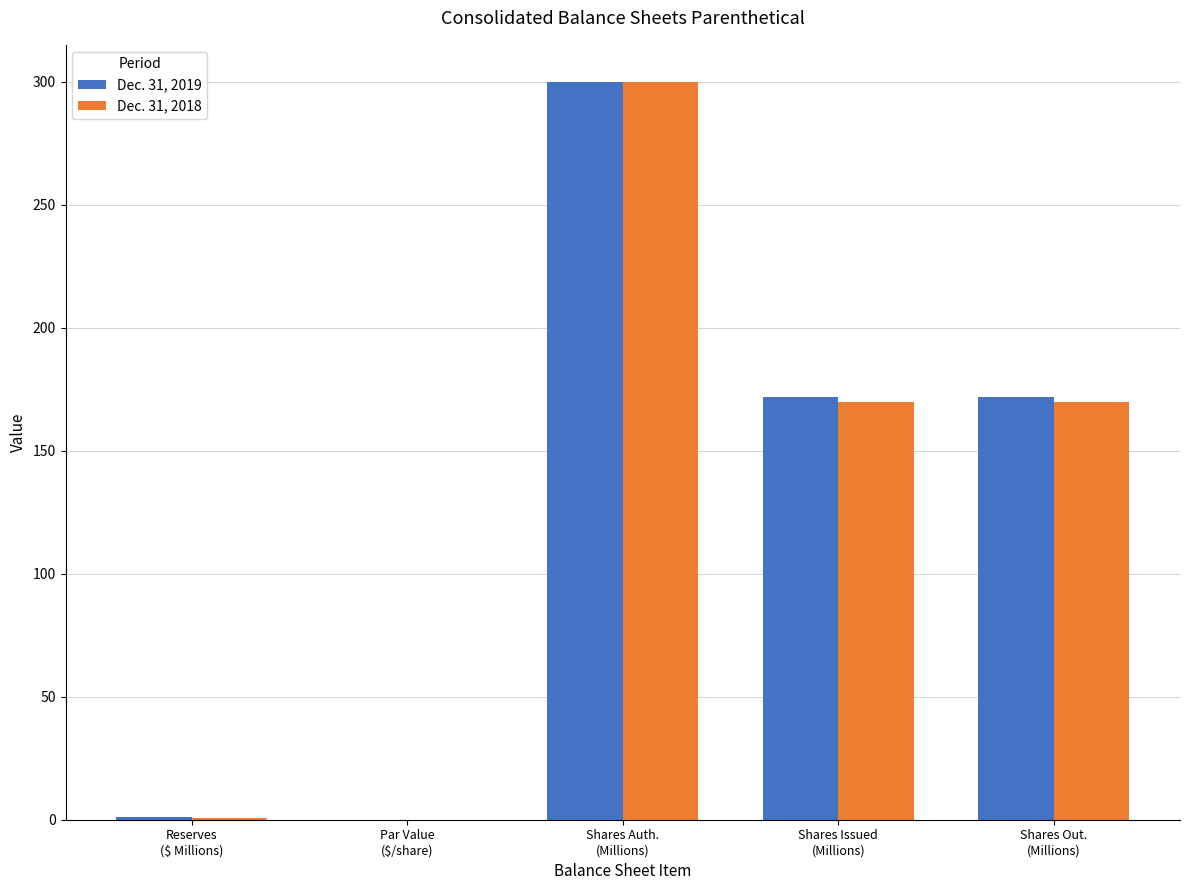

What is the sum of all Dec. 31, 2019 values?

644.6